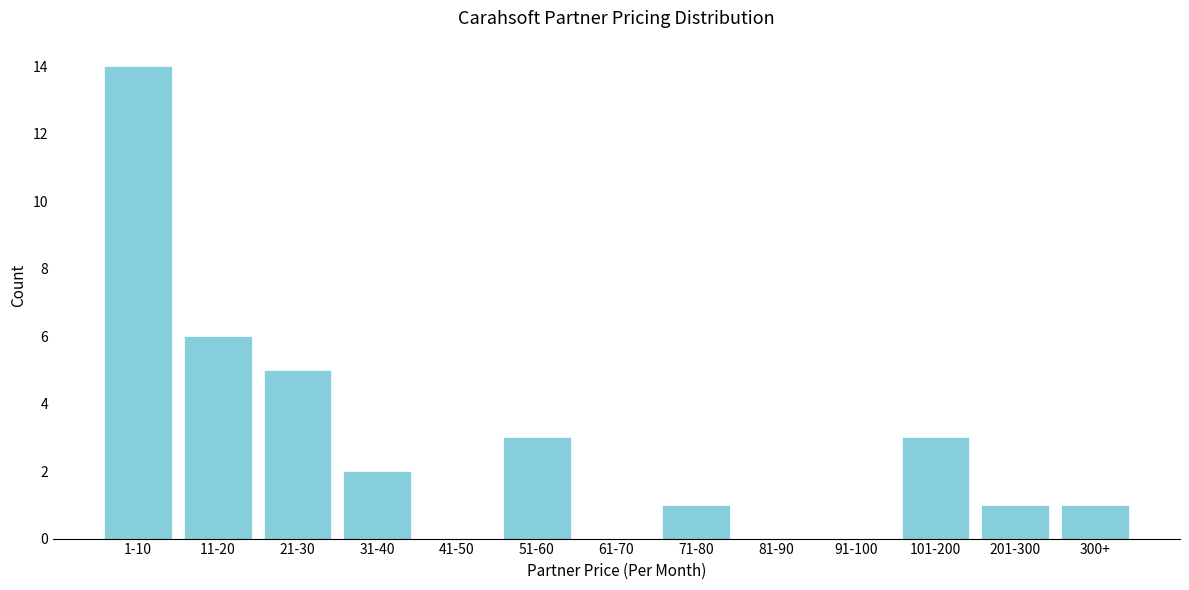

Reading left to right, list all the values displayed in this chart.

1-10=14	11-20=6	21-30=5	31-40=2	41-50=0	51-60=3	61-70=0	71-80=1	81-90=0	91-100=0	101-200=3	201-300=1	300+=1